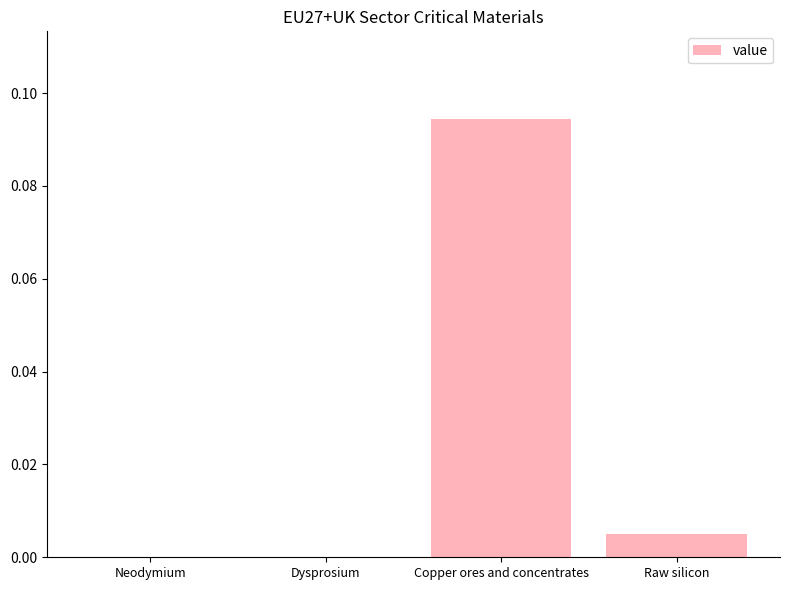

The value at Dysprosium is 0.0. True or false?

True